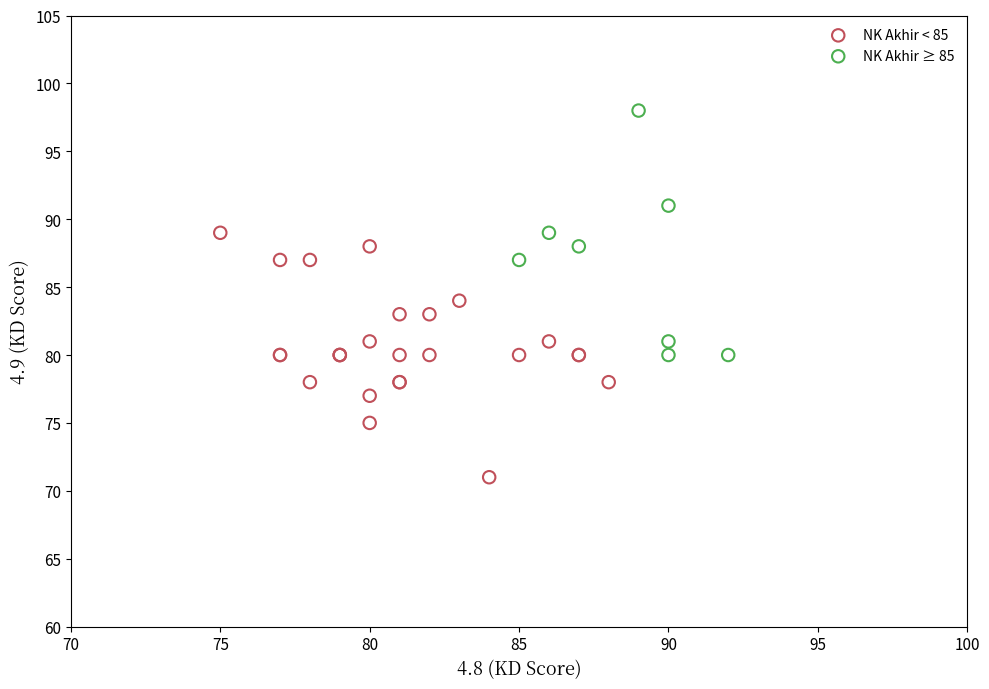

Which series reaches the maximum Y coordinate?

NK Akhir ≥ 85